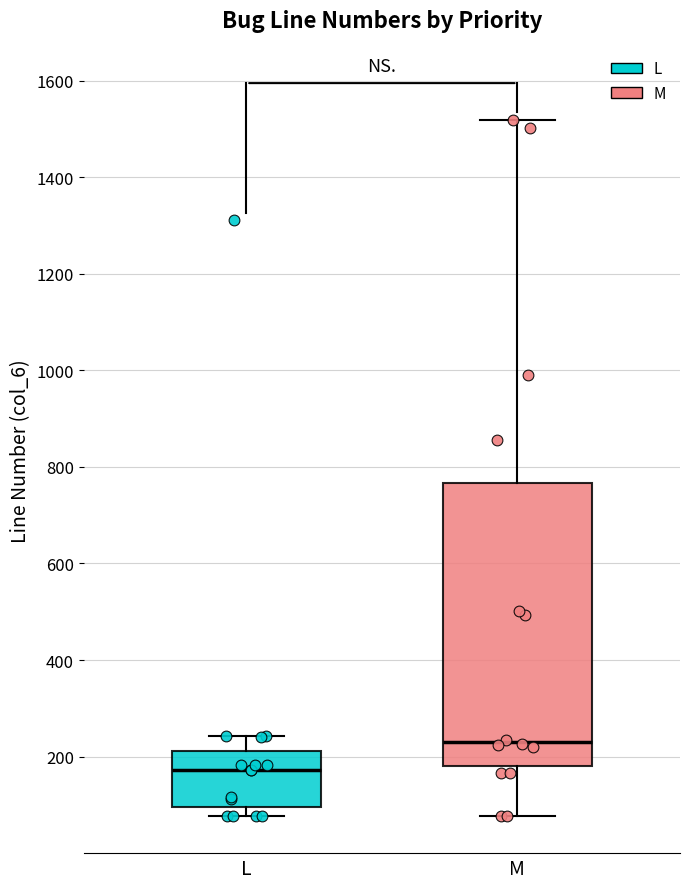

Reading left to right, transcribe this box plot: for each box, give where its median line is, the range the box spans, and where its two whiskers end, as read against the y-axis. The values are not printed on the chart, so give them approximately, as read against the axis.

L: median 180, box 100 to 220, whiskers 80 to 240
M: median 240, box 180 to 760, whiskers 80 to 1520